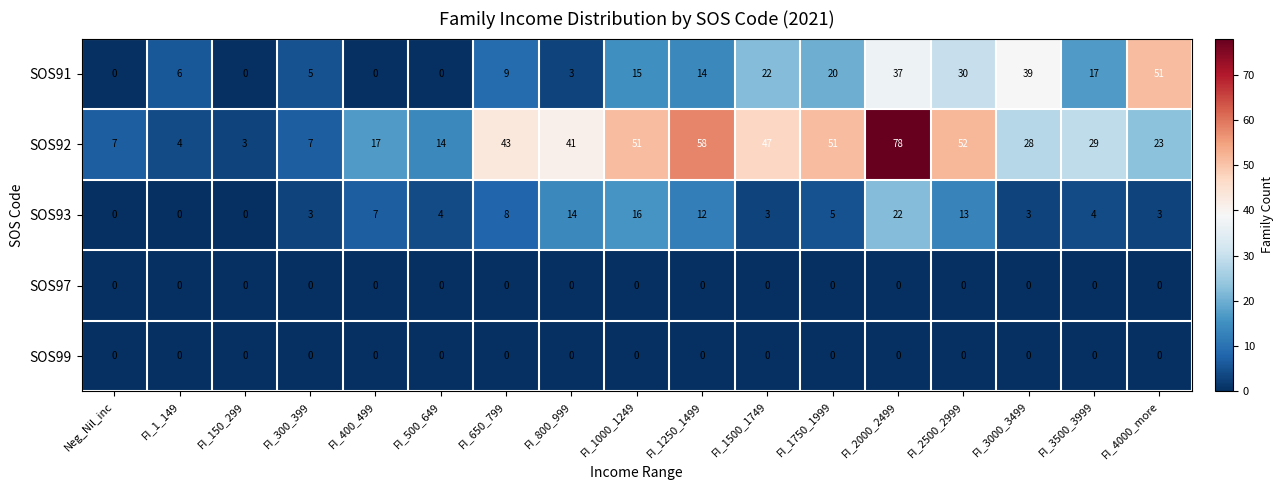

Which series has the widest spread of values?

SOS92